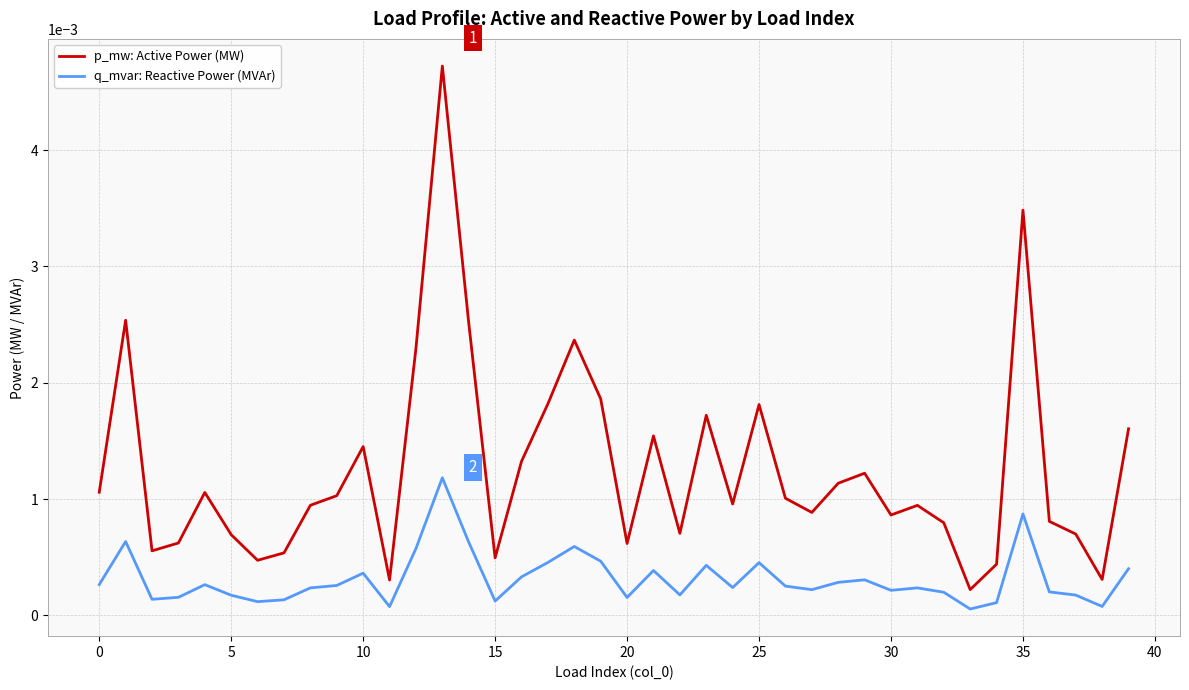

List the series in order of their overall mean, lowest first.

q_mvar: Reactive Power (MVAr), p_mw: Active Power (MW)